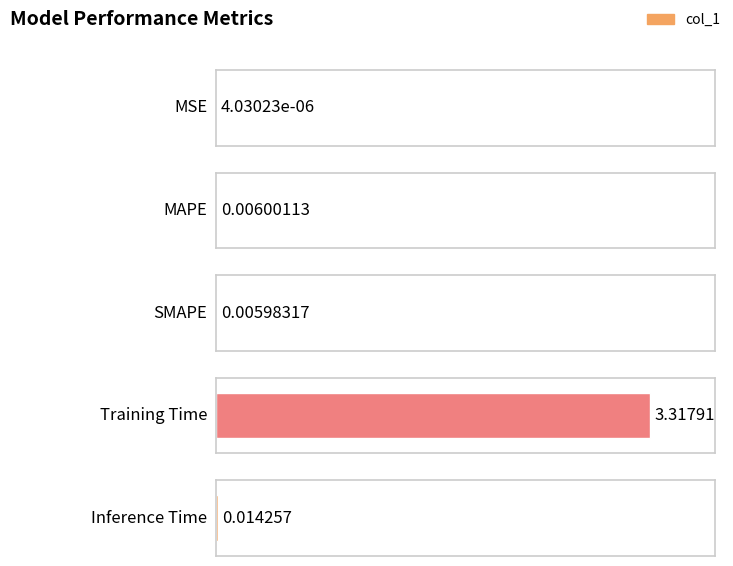

What is the label of the 5th bar from the right?

MSE